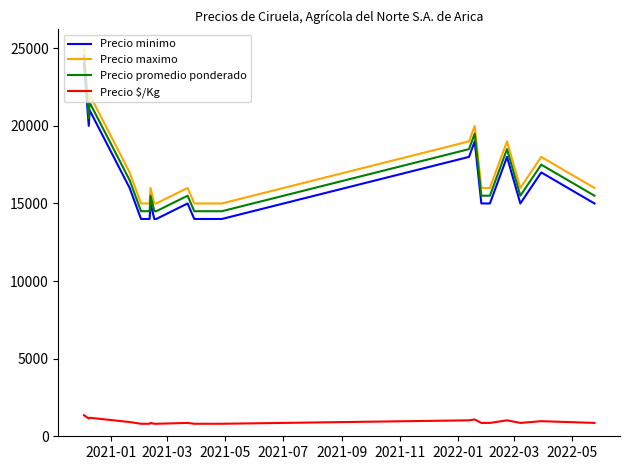

Does the chart have visible grid lines?

No